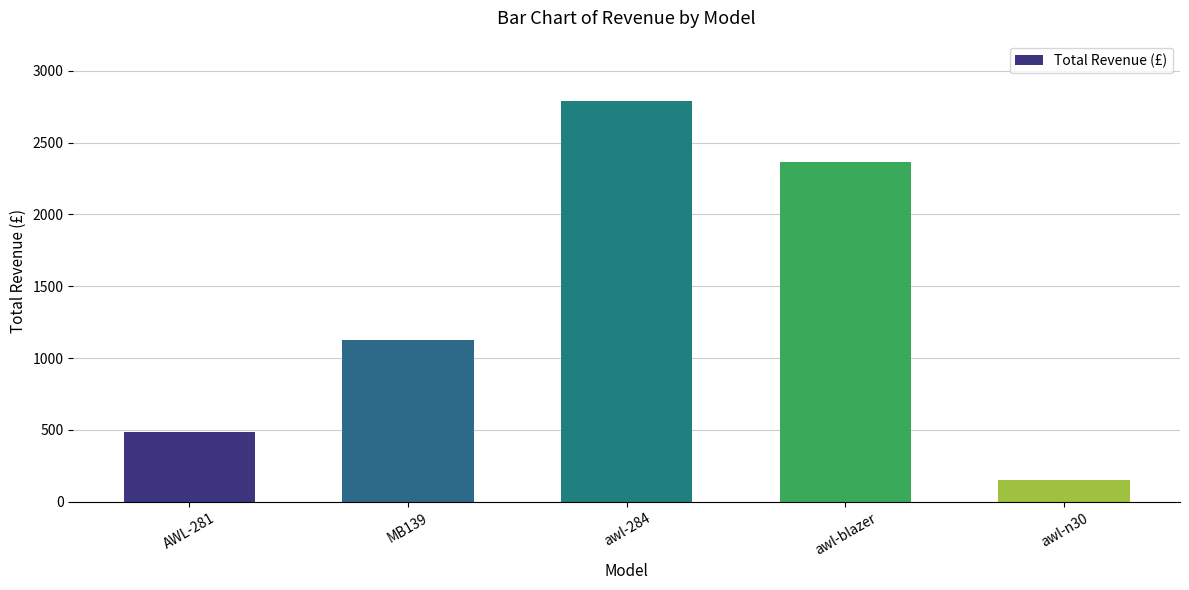

What is the difference between the values at MB139 and awl-blazer?

1241